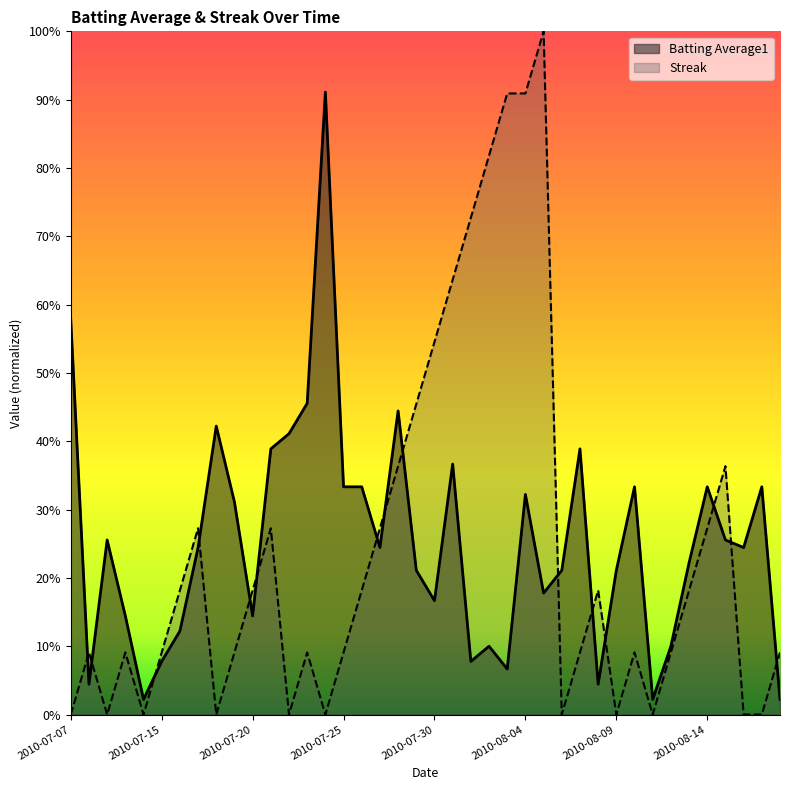

Does the chart display data point markers on the line(s)?

No